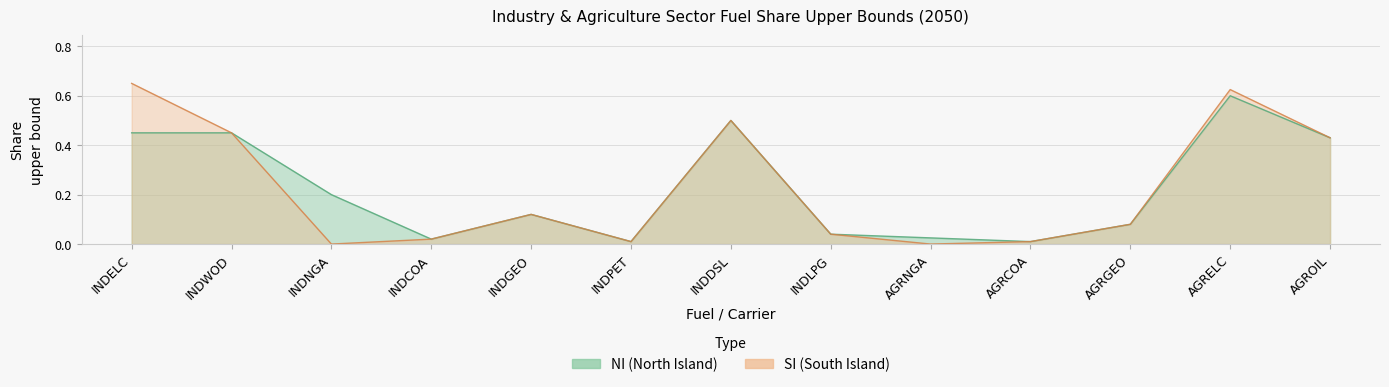

Which series has the largest range (max minus min)?

SI